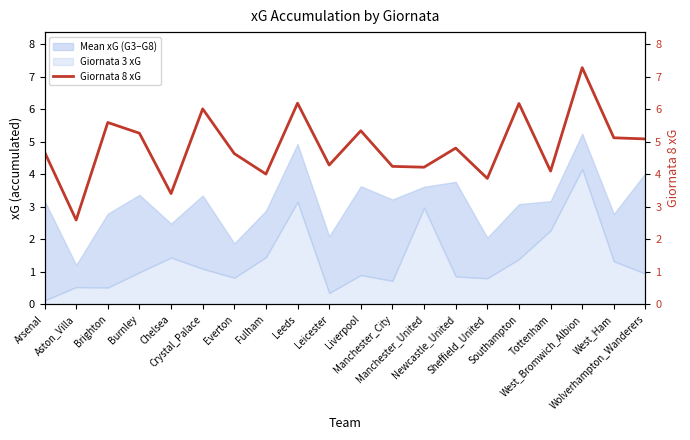

At which category does the data reach its first local peak?

Brighton